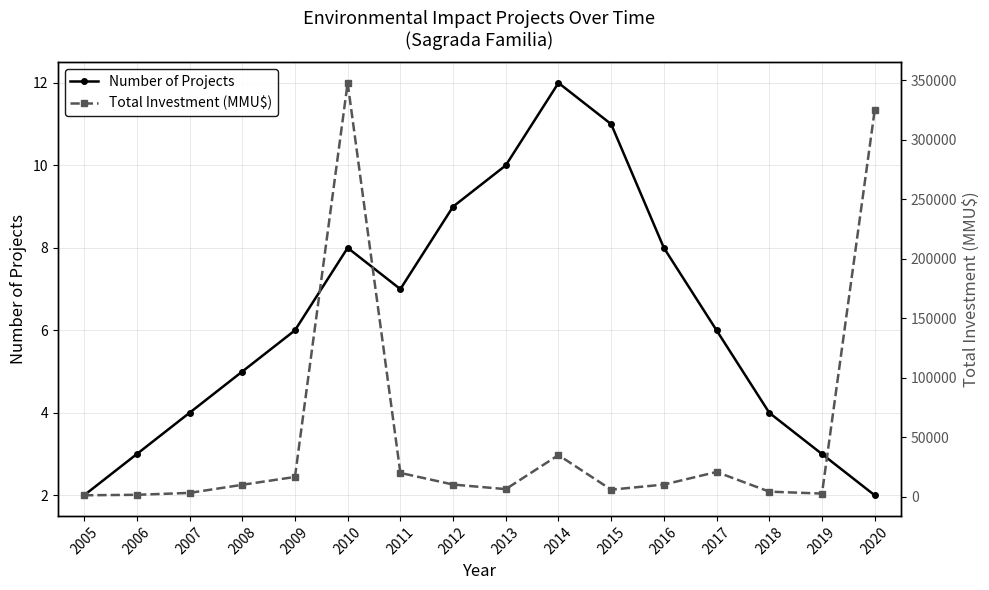

Count the number of categories in the chart.

16